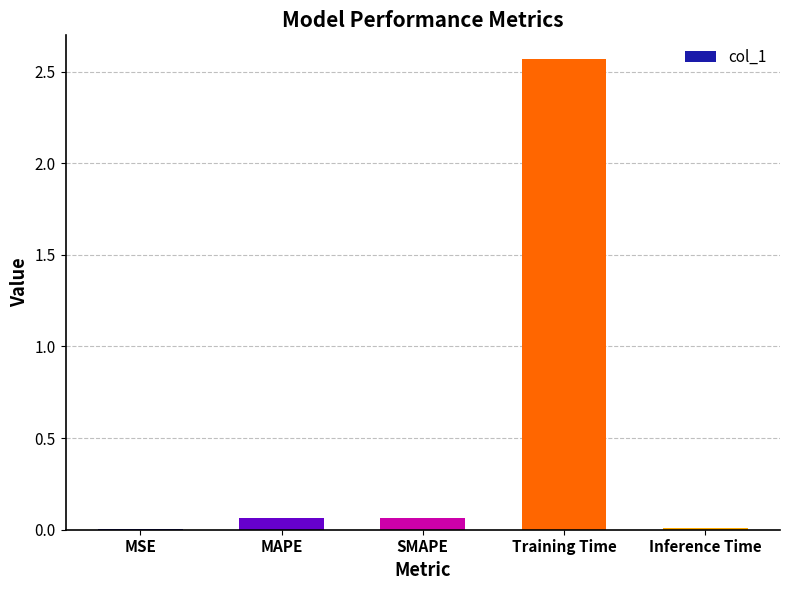

What is the sum of all values?

2.7